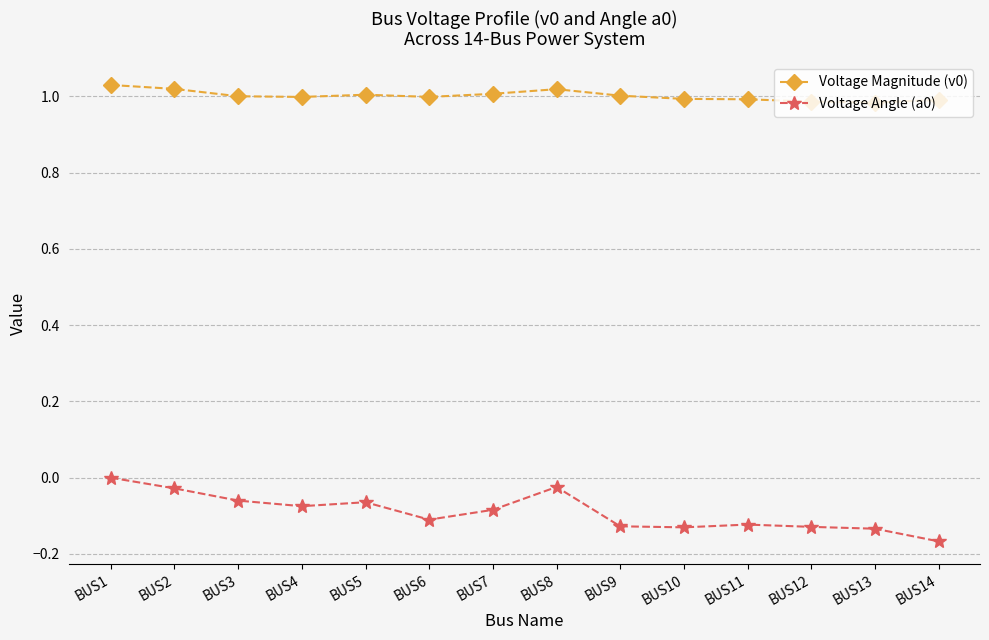

Is the value of Voltage Magnitude (v0) at BUS6 greater than the value of Voltage Angle (a0) at BUS5?

Yes